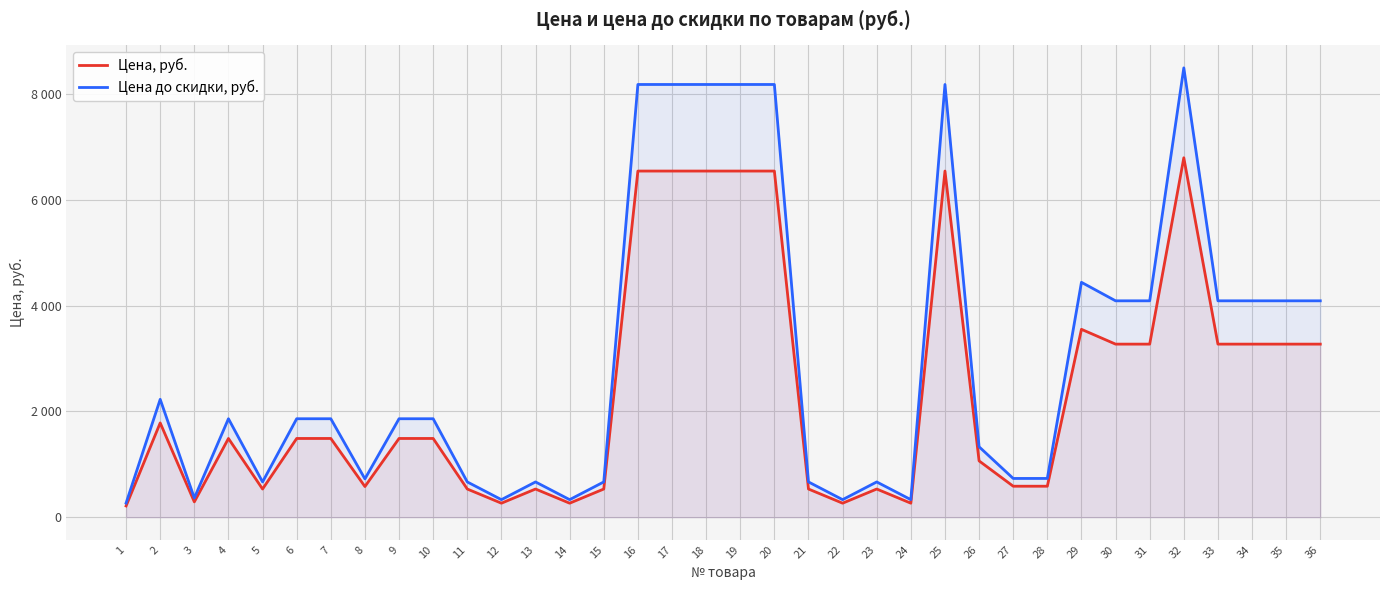

Which category has the lowest value across all series?

1